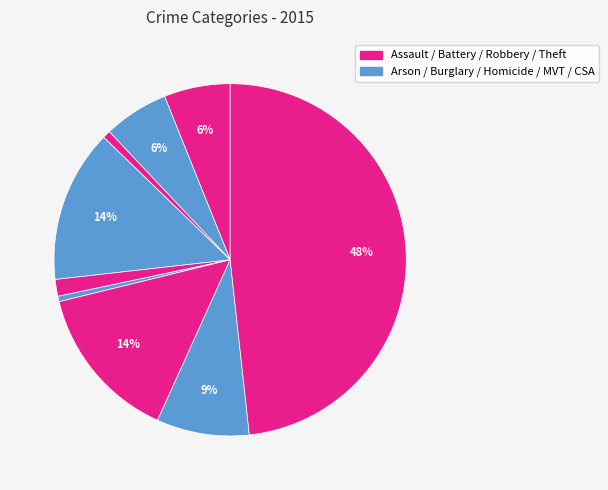

How many segments does this pie chart have?

9